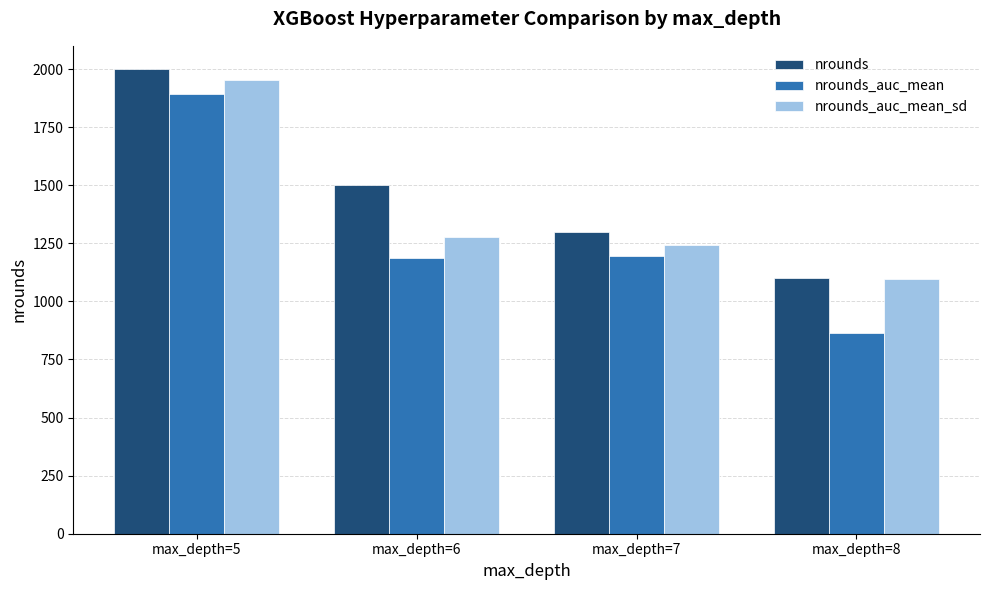

Count the number of data series in this chart.

3